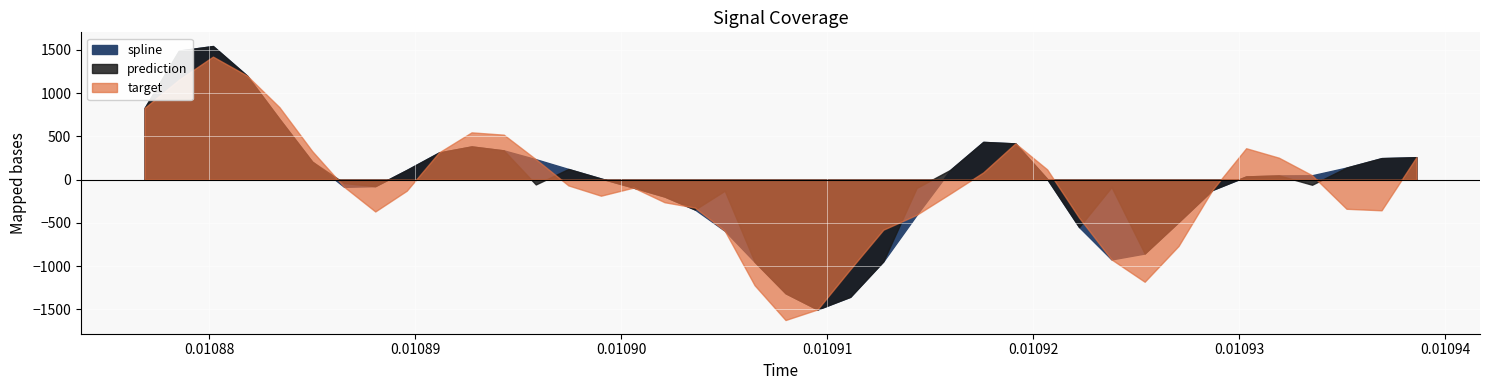

Where is target nearest to the value -100?

15